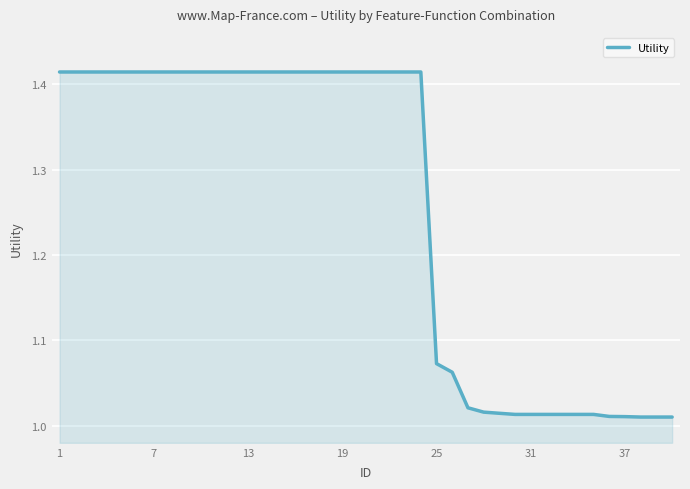

Does the chart display data point markers on the line(s)?

No